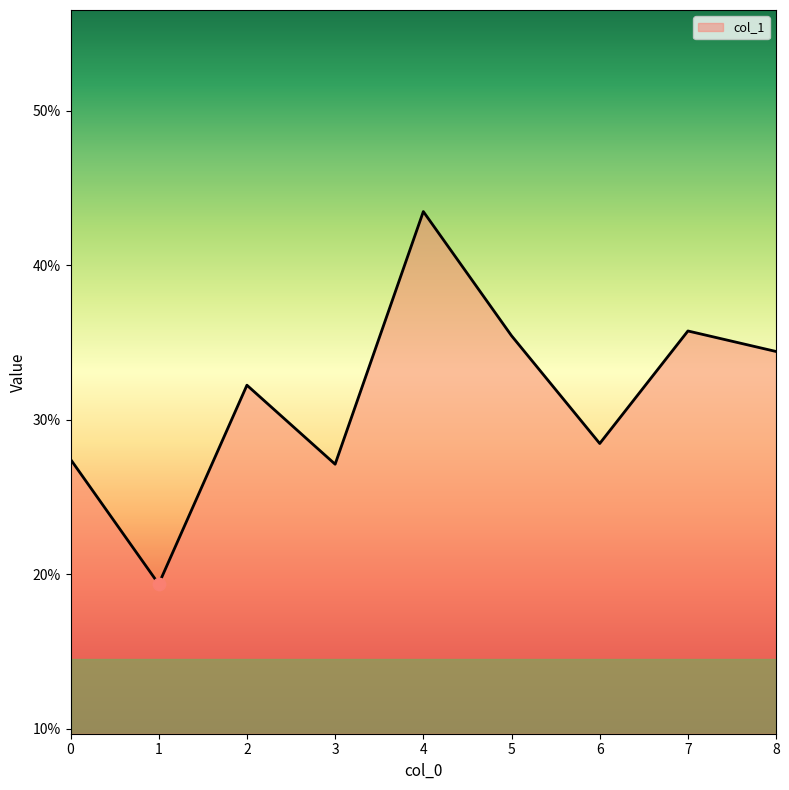

Between 2 and 8, which is larger?

8